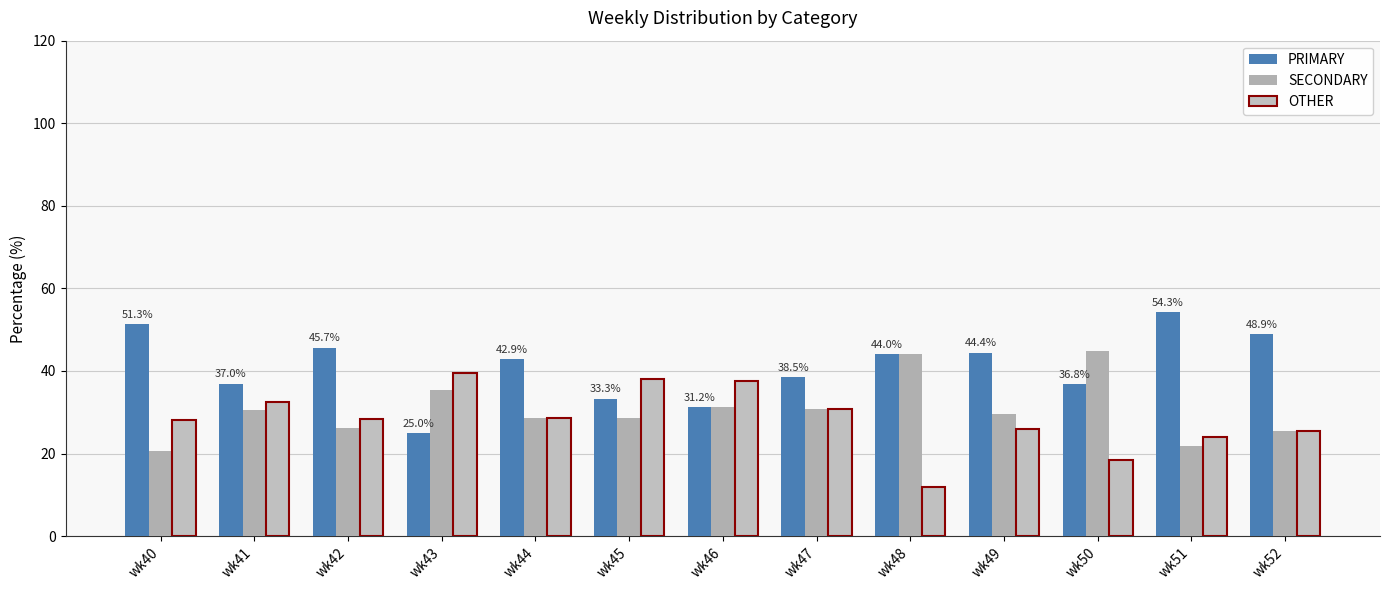

Between wk43 and wk41, which is larger?

wk41